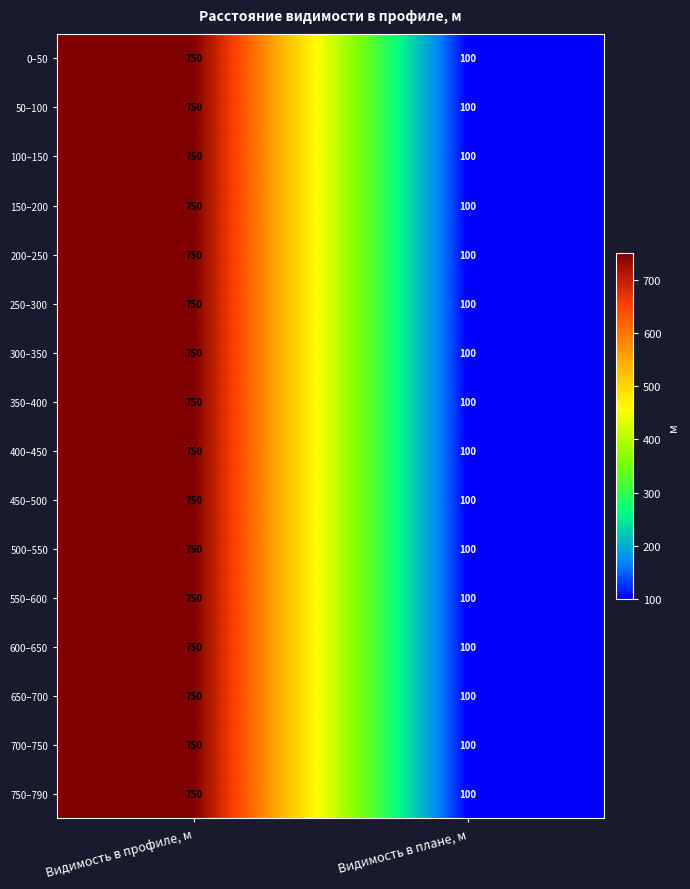

What is the sum of the 500–550 values at Видимость в профиле, м and Видимость в плане, м?

850